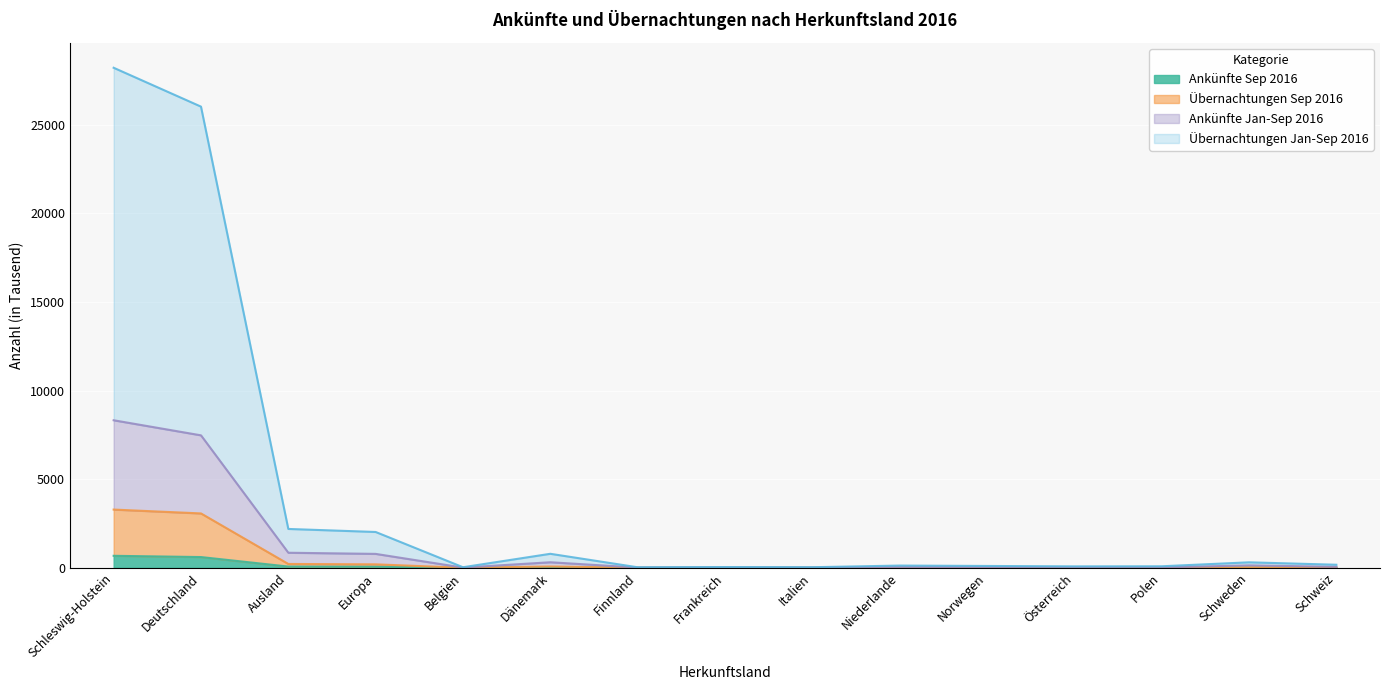

How many distinct data groups are displayed?

4